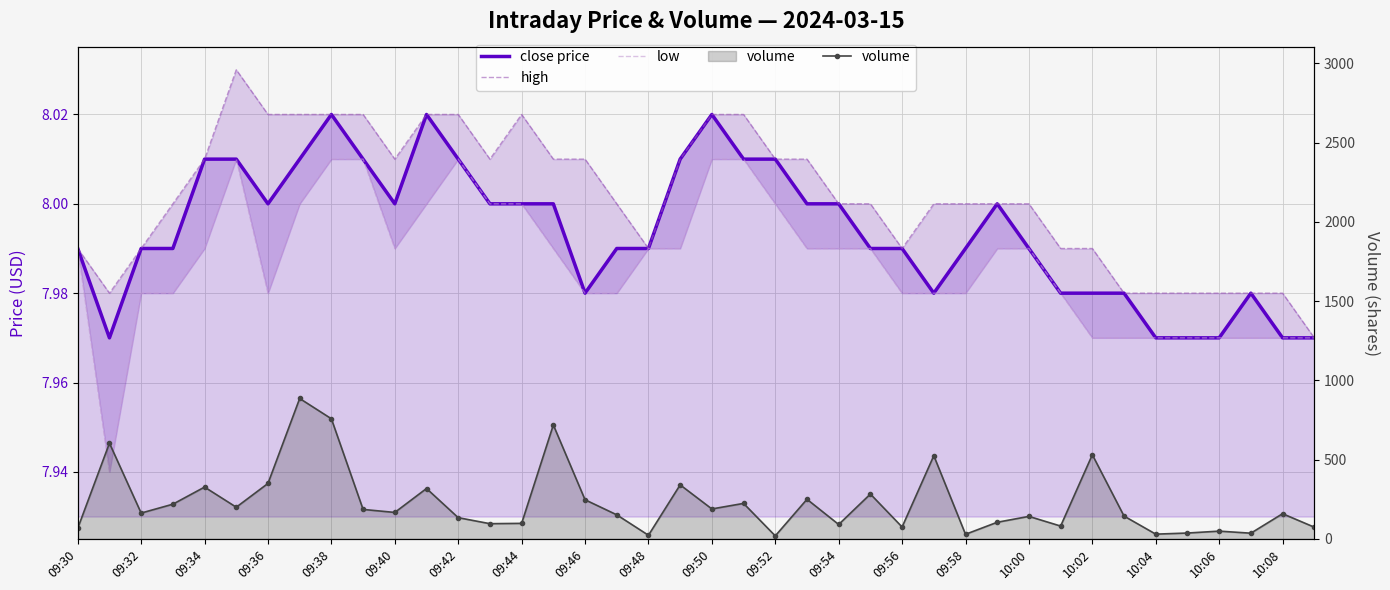

True or false: volume has a value of 21.2 at 37.

False